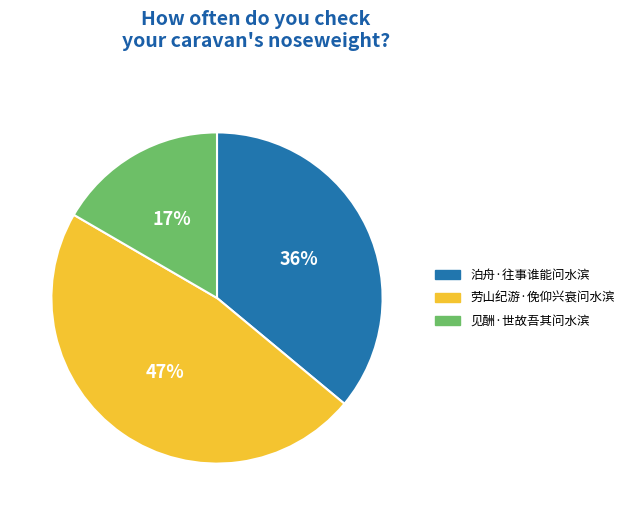

What percentage is the 泊舟·往事谁能问水滨 slice, to the nearest percent?

36%